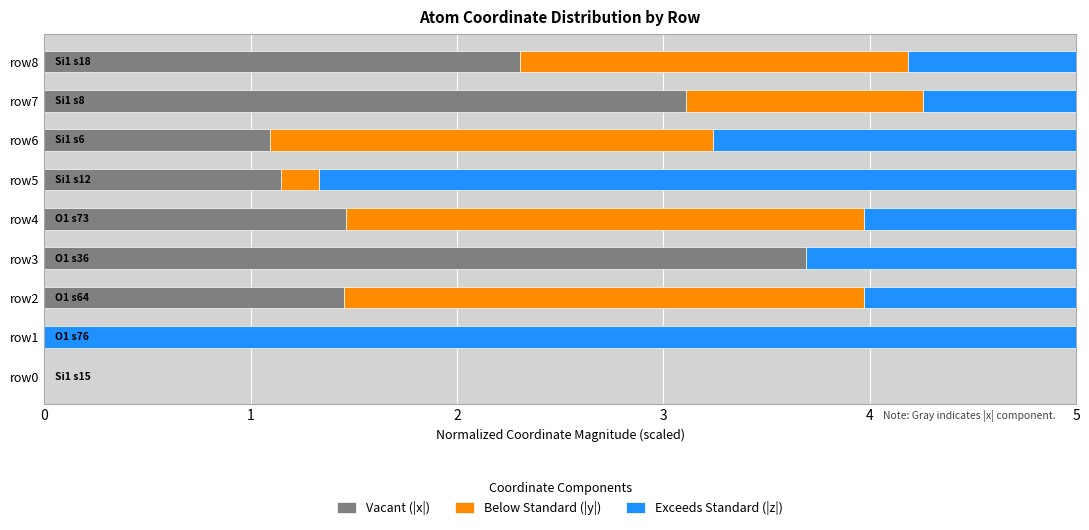

At which label does Vacant (|x|) reach its peak?

row3